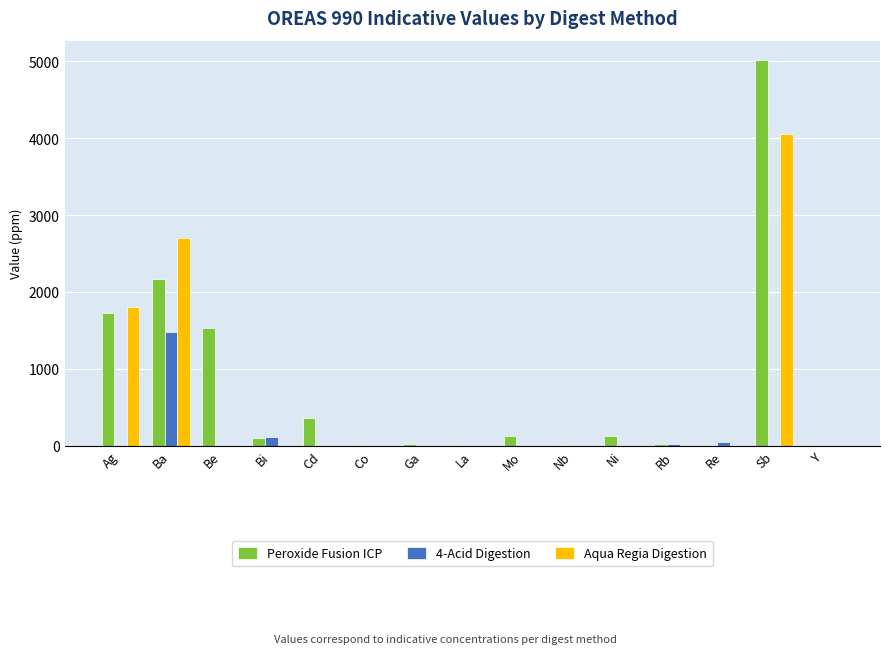

Which category has the highest value in the 4-Acid Digestion series?

Ba